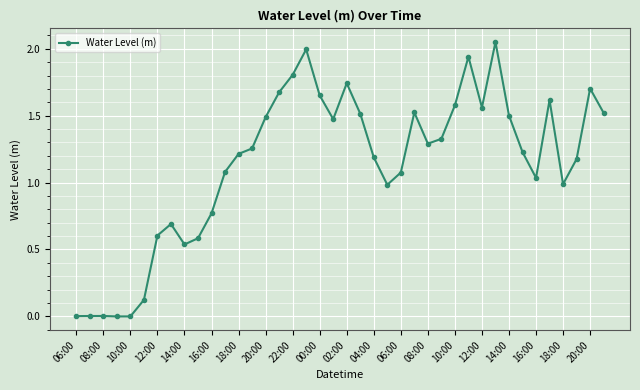

What is the sum of all values?

45.5